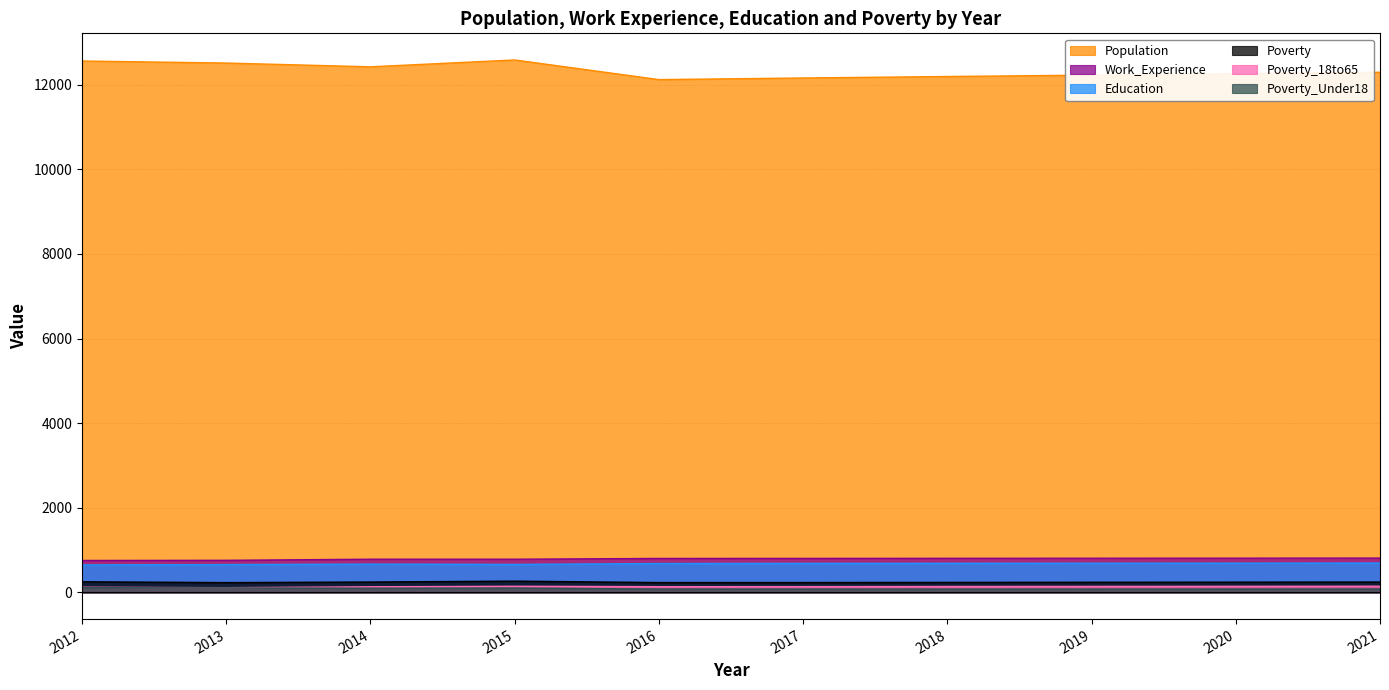

The value of Population at 2013 is 4110. True or false?

False